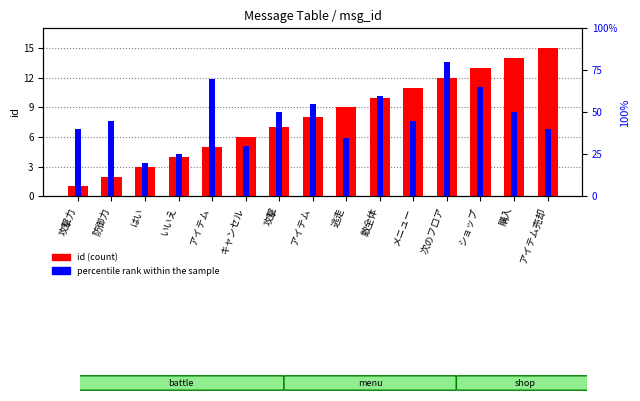

At which category does the chart reach its minimum across all series?

攻撃力